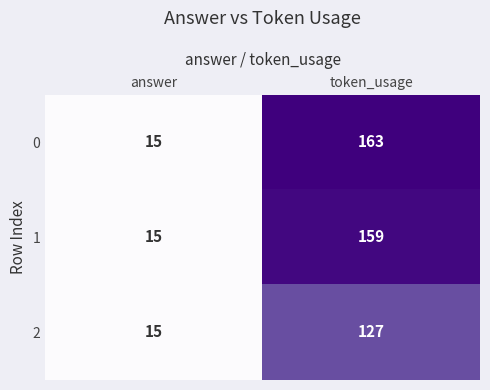

True or false: 1 has a value of 15 at answer.

True